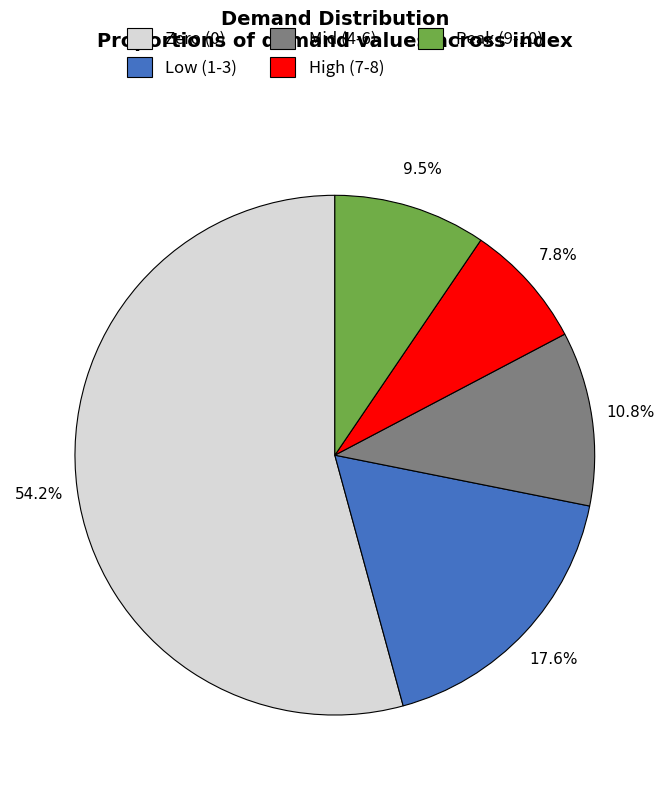

Does High (7-8) represent more than half of the total?

No